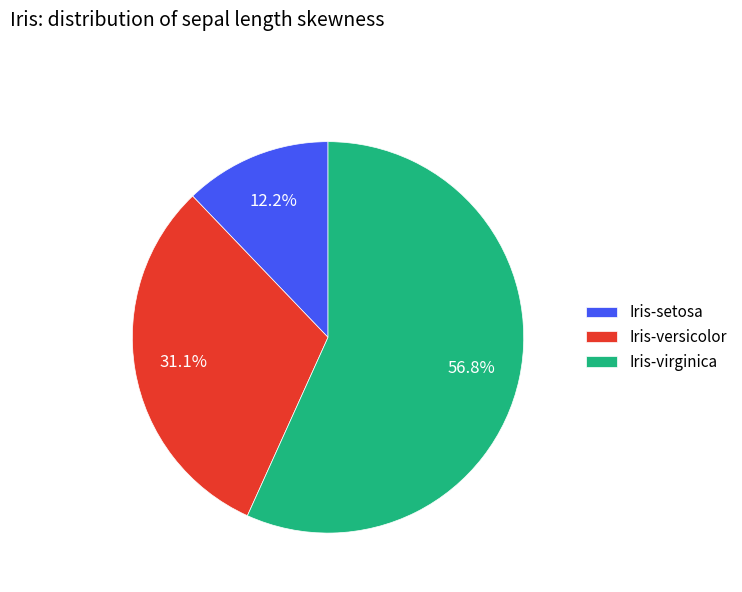

What percentage is the Iris-versicolor slice, to the nearest percent?

31%